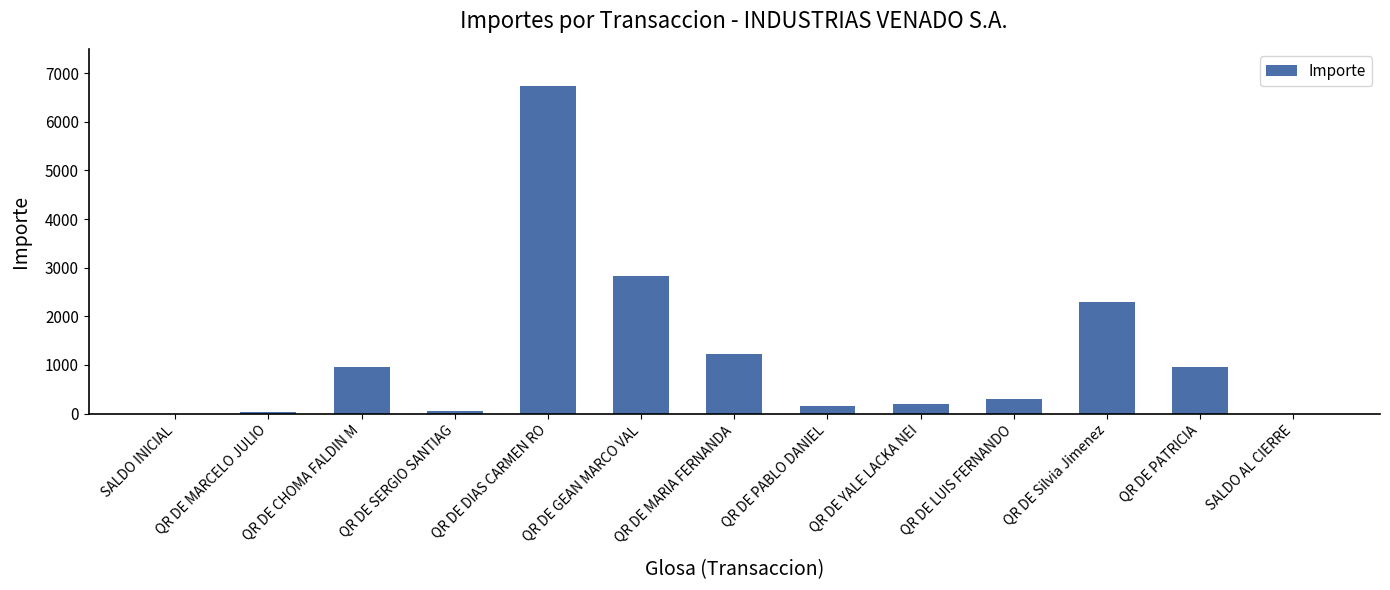

The value at SALDO INICIAL is 0.0. True or false?

True